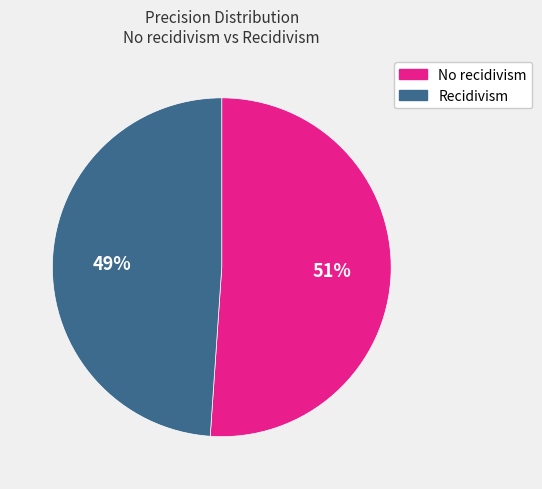

What percentage is the No recidivism slice, to the nearest percent?

51%